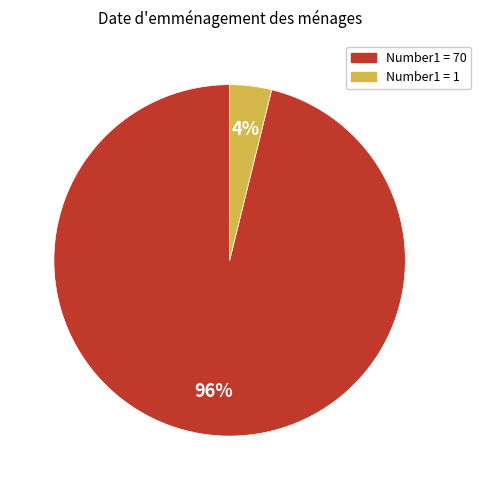

To the nearest percent, what is the average slice percentage?

50%